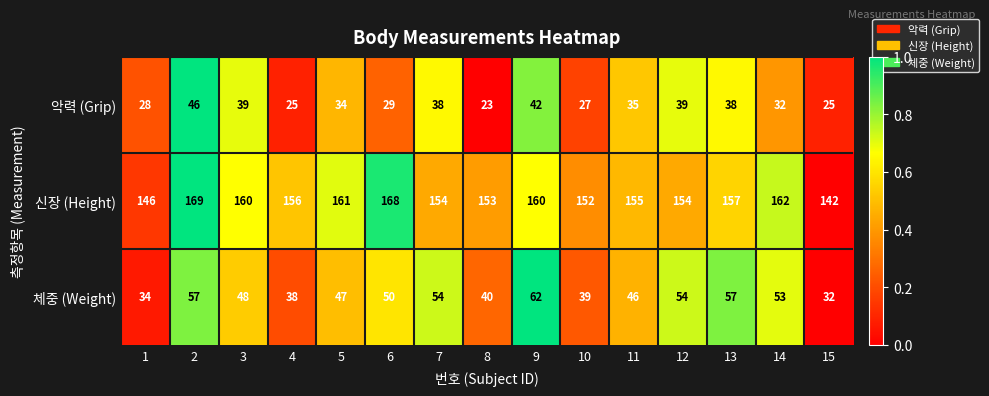

List the series in order of their peak value, highest first.

신장 (Height), 체중 (Weight), 악력 (Grip)